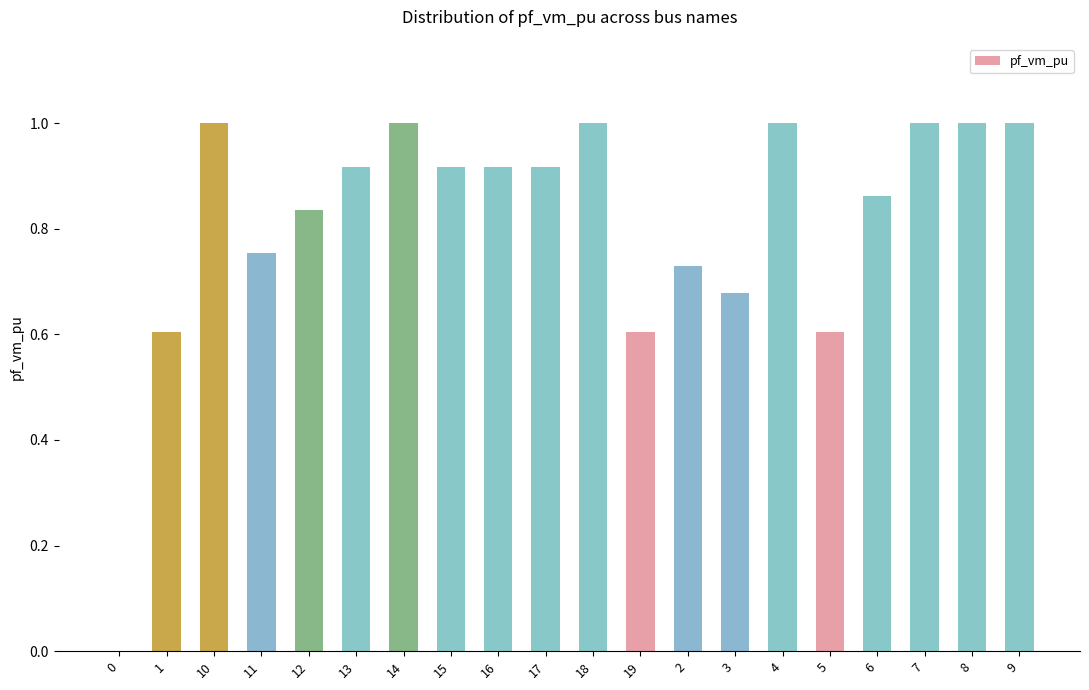

What is the sum of the values at 19 and 16?

1.5